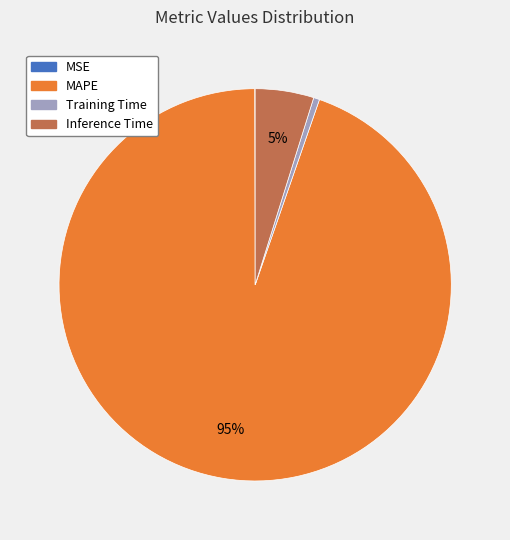

Is it true that Inference Time is 5% of the pie?

True